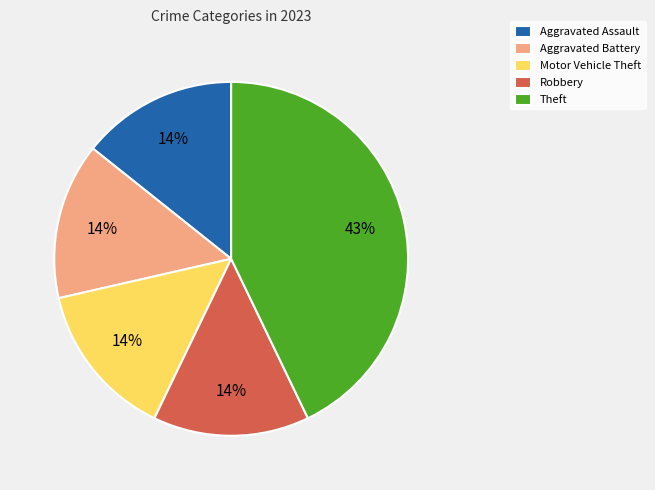

Does Aggravated Battery represent more than half of the total?

No